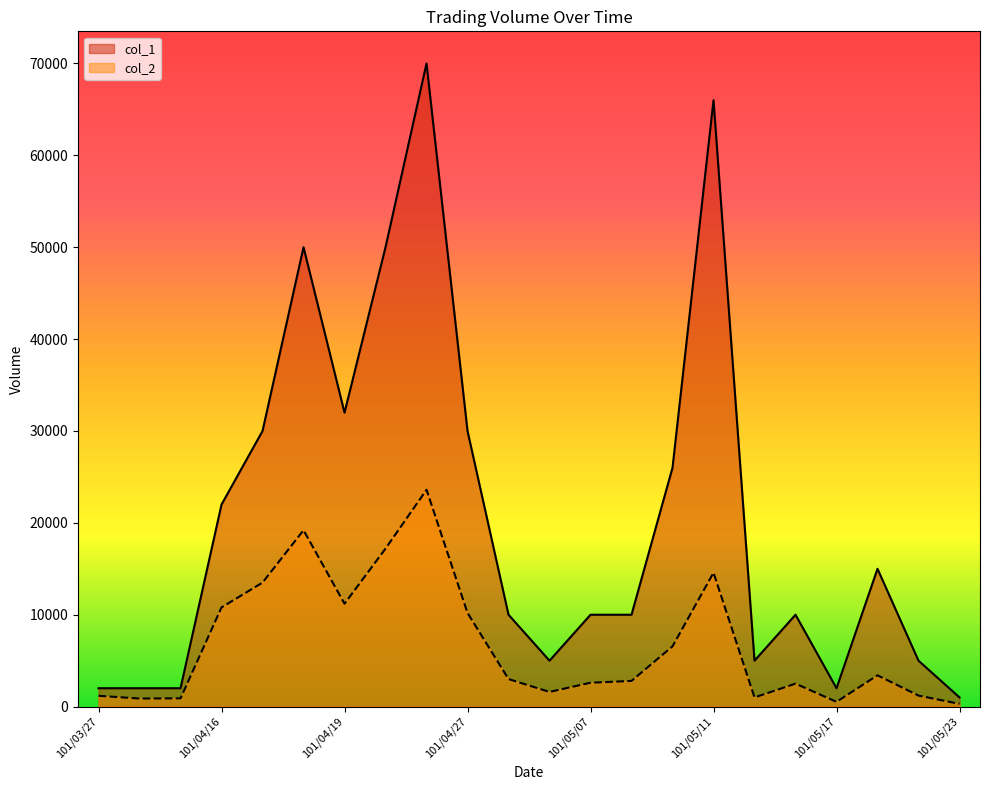

Does the chart have visible grid lines?

No